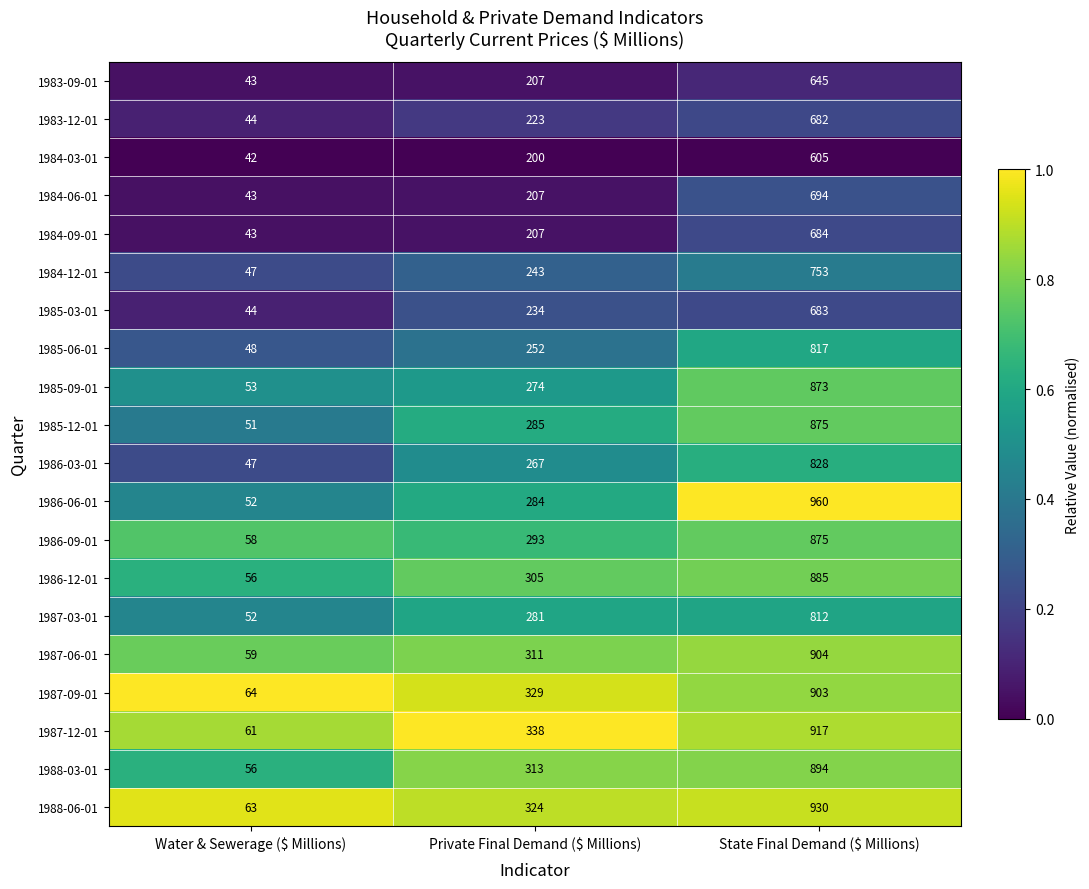

What is the difference between the highest and lowest values at Water & Sewerage ($ Millions)?

22